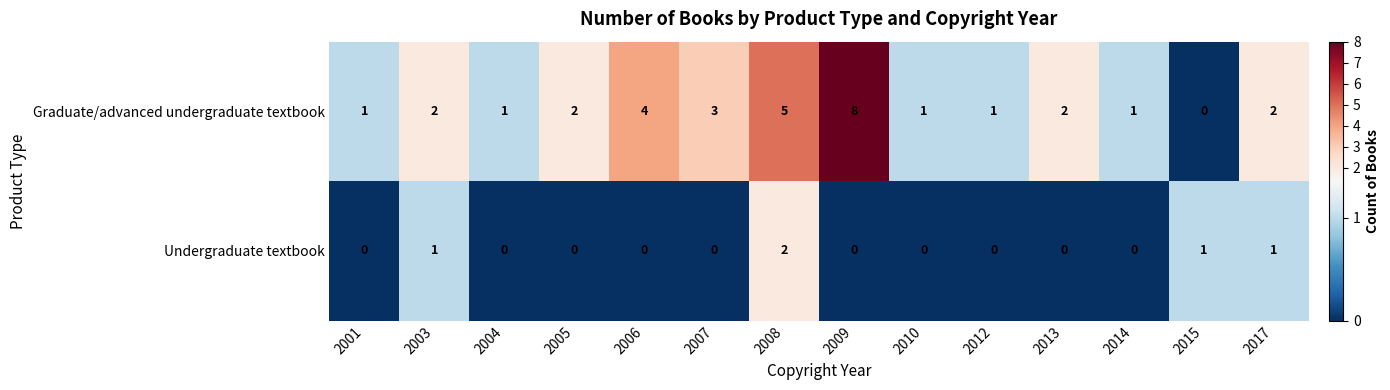

How many distinct data groups are displayed?

2